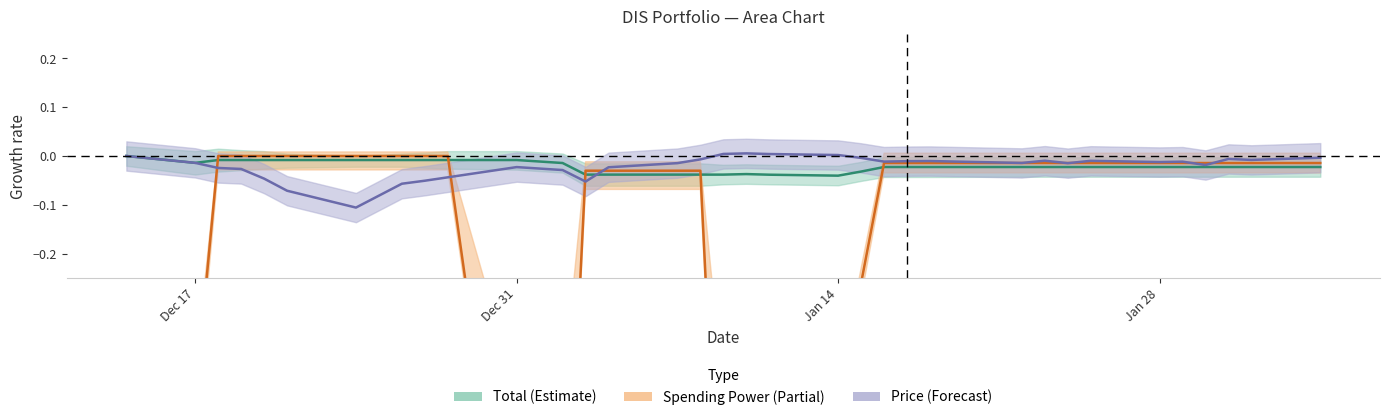

At which label is Total closest to 0?

2018-12-14